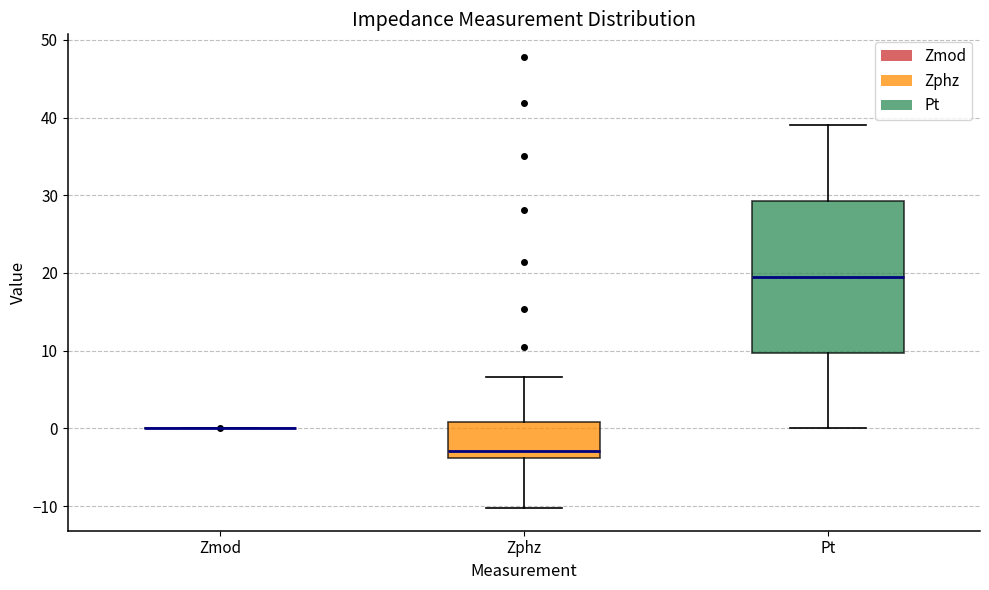

Reading left to right, read every box against the y-axis: the position of its median line, the range the box covers, and the ends of its whiskers. The values are not printed on the chart, so give them approximately, as read against the axis.

Zmod: box collapsed to a line at 0, whiskers 0 to 0
Zphz: median -3, box -4 to 1, whiskers -10 to 7
Pt: median 20, box 10 to 29, whiskers 0 to 39